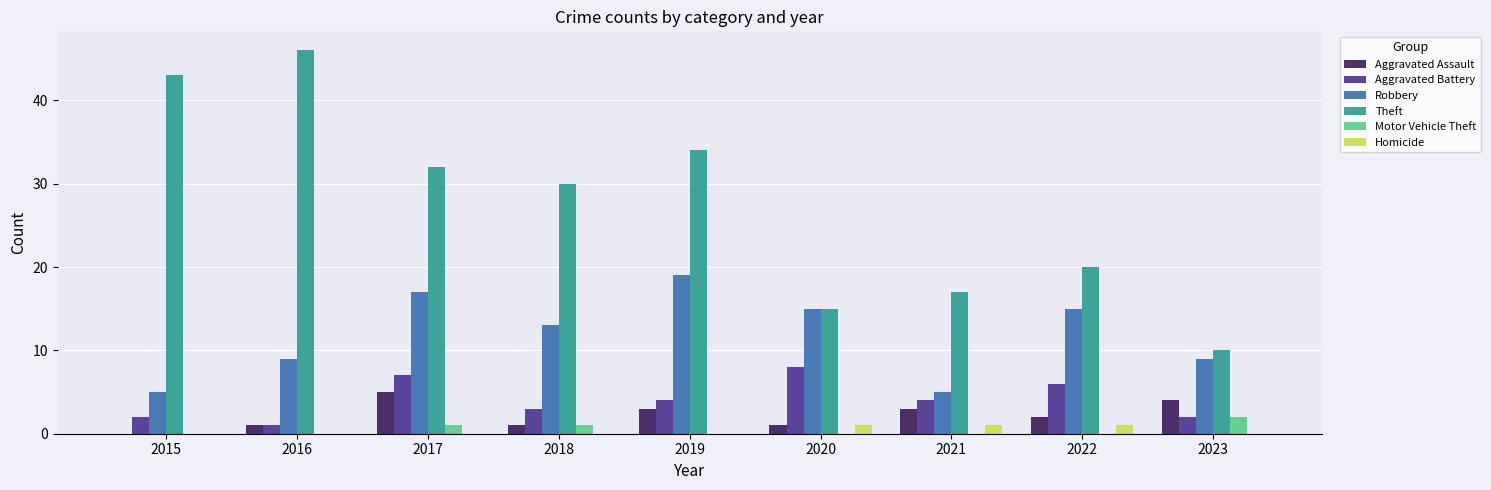

Count the number of data series in this chart.

6